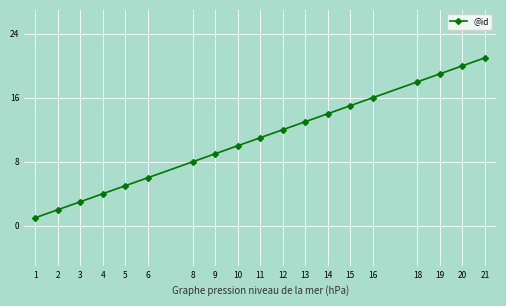

What is the maximum value shown in the chart?

21